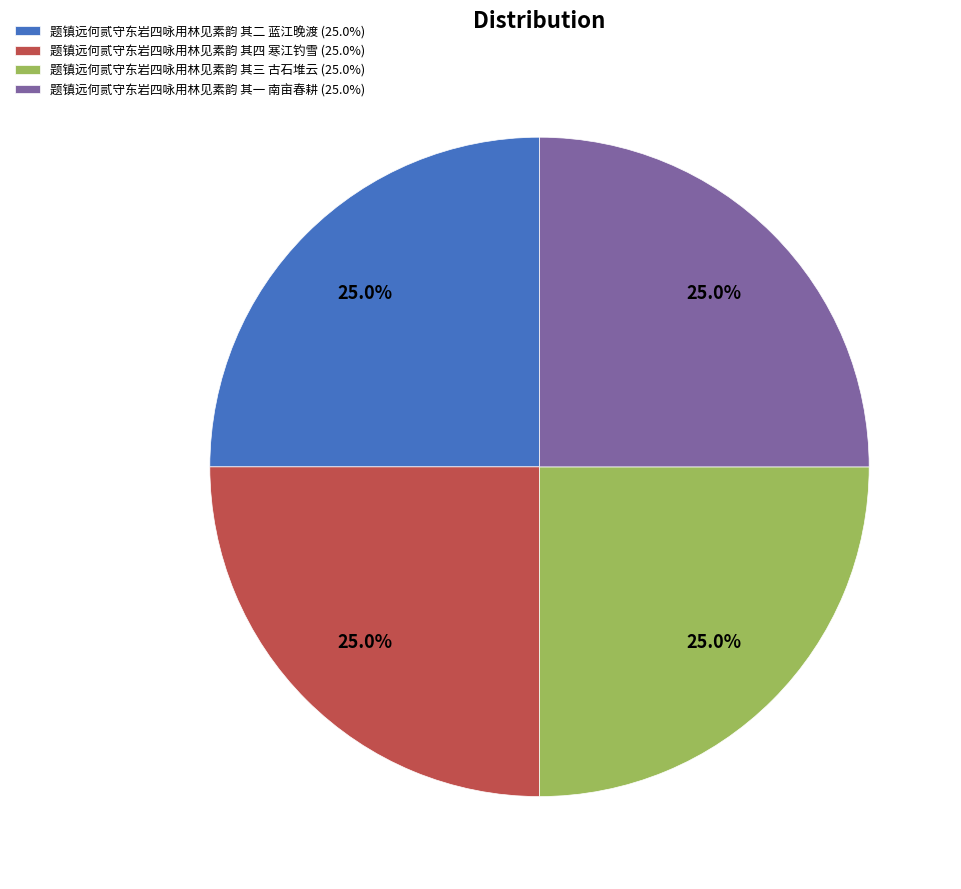

To the nearest percent, what portion does 题镇远何贰守东岩四咏用林见素韵 其三 古石堆云 represent?

25%